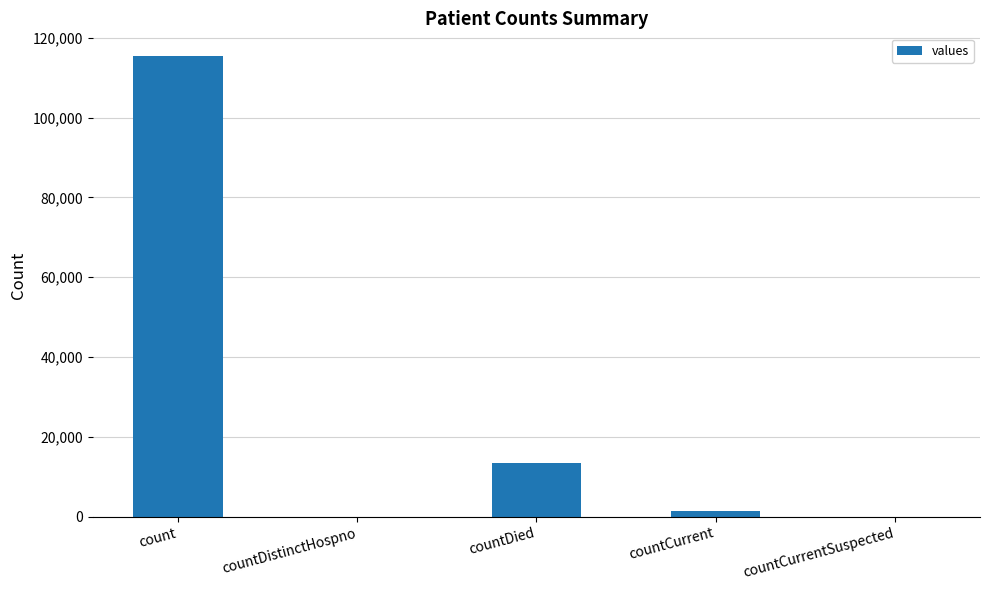

Does the chart contain stacked bars?

No